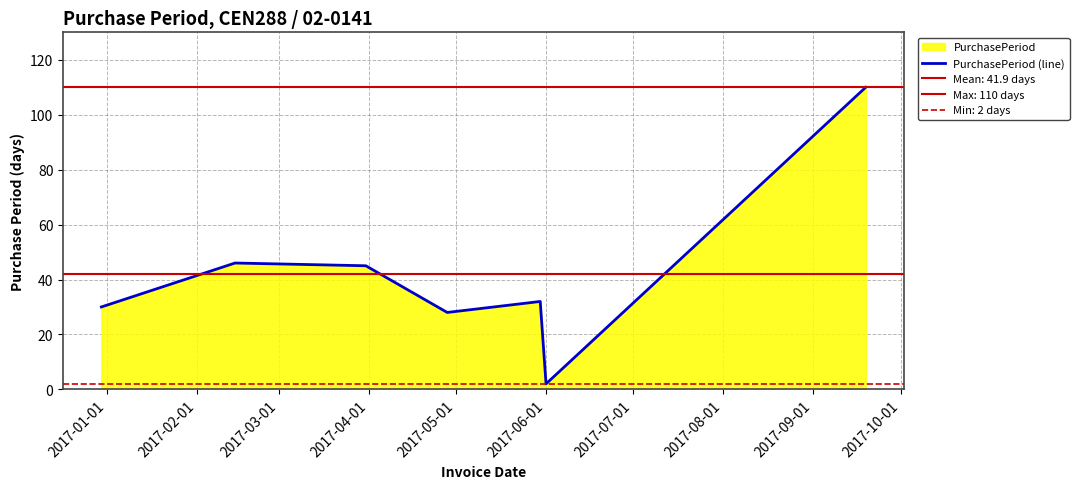

How many lines are shown in the chart?

1